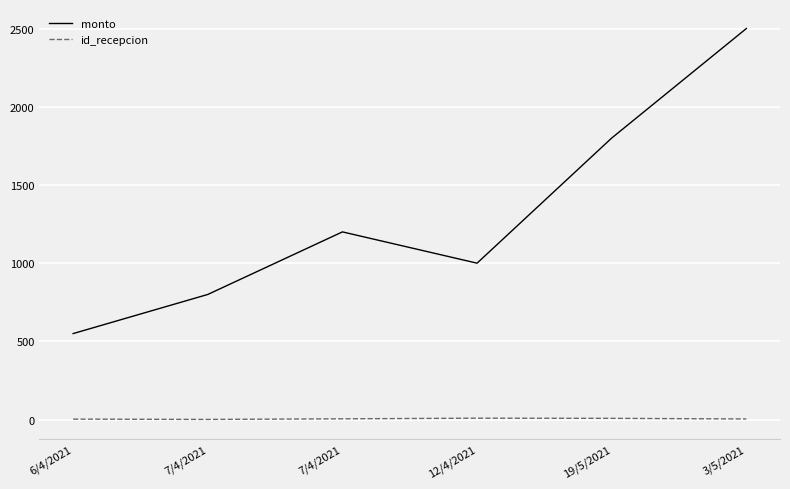

True or false: id_recepcion and monto cross at least once.

False